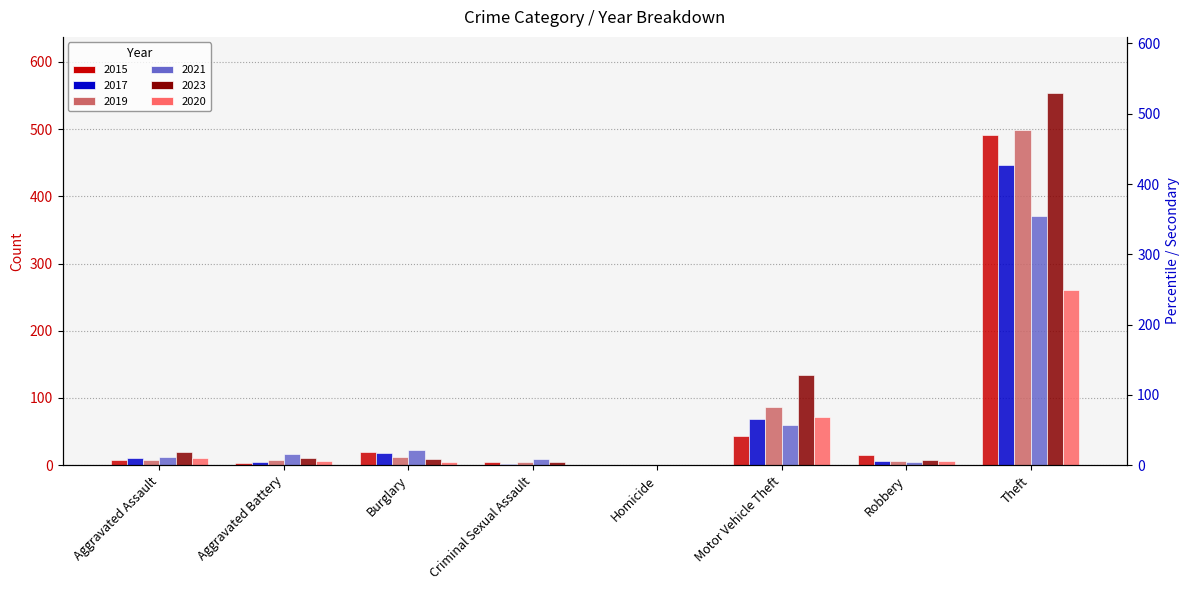

Rank the categories by 2020 value from highest to lowest.

Theft, Motor Vehicle Theft, Aggravated Assault, Aggravated Battery, Robbery, Burglary, Criminal Sexual Assault, Homicide